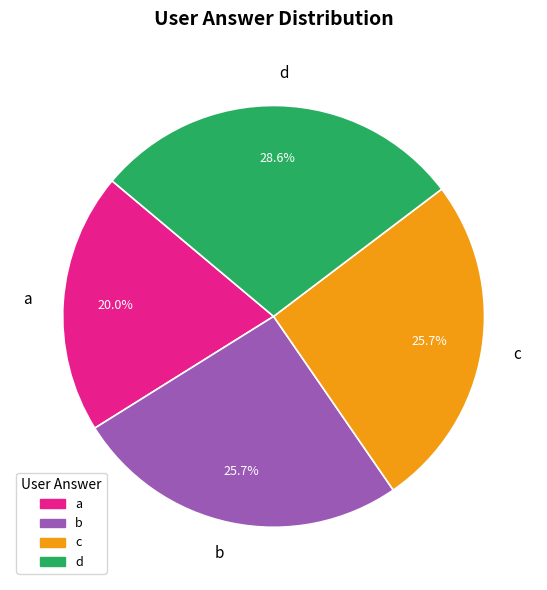

To the nearest percent, what is the difference between the d and a slice percentages?

9%